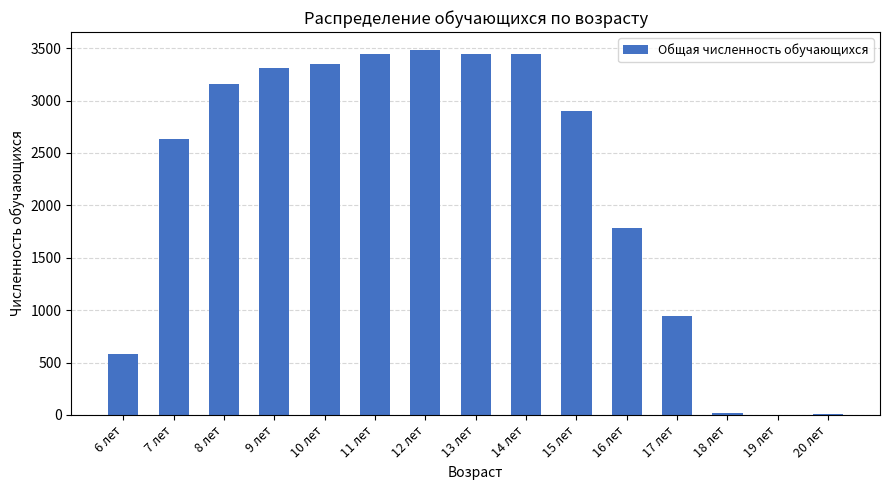

Is it true that the value at 17 лет is 261?

False